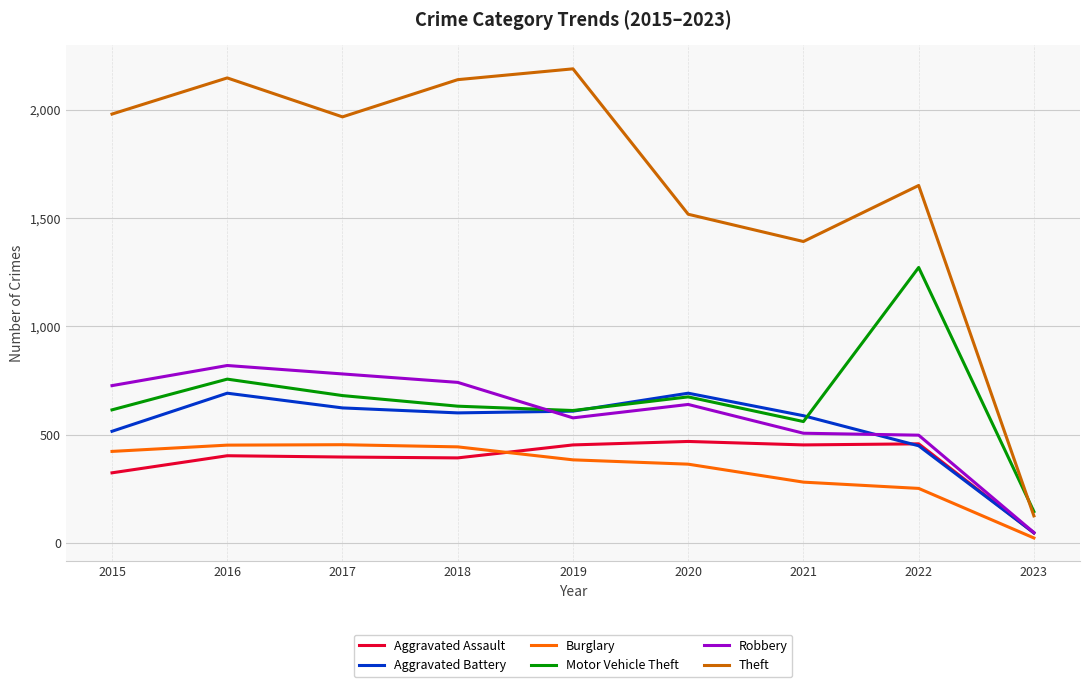

At which category is the sum across all series the highest?

2016